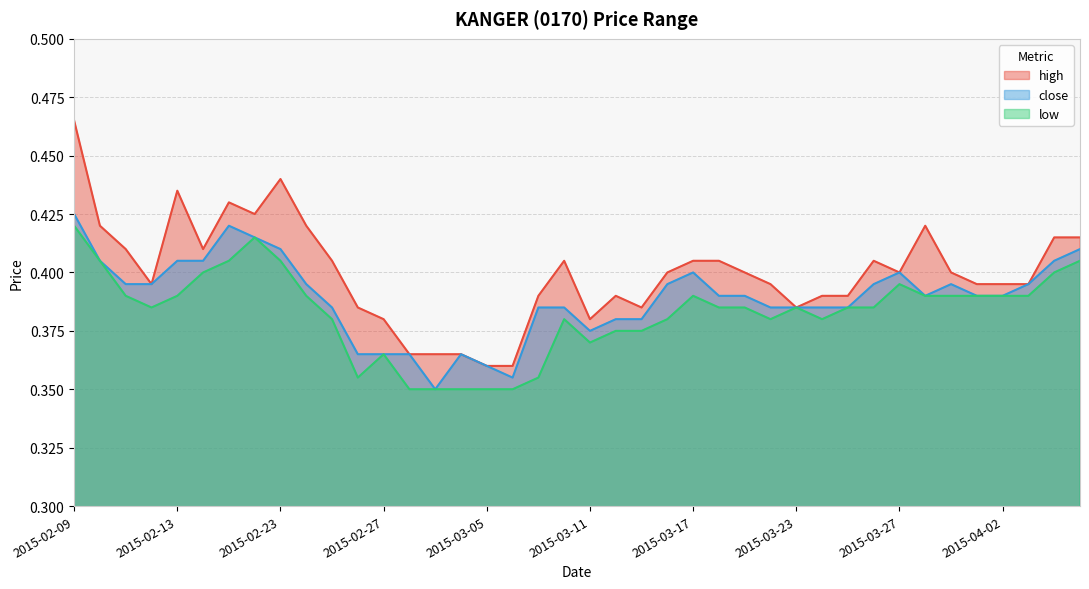

What is the sum of the close values at 2015-04-06 and 2015-02-26?

0.8